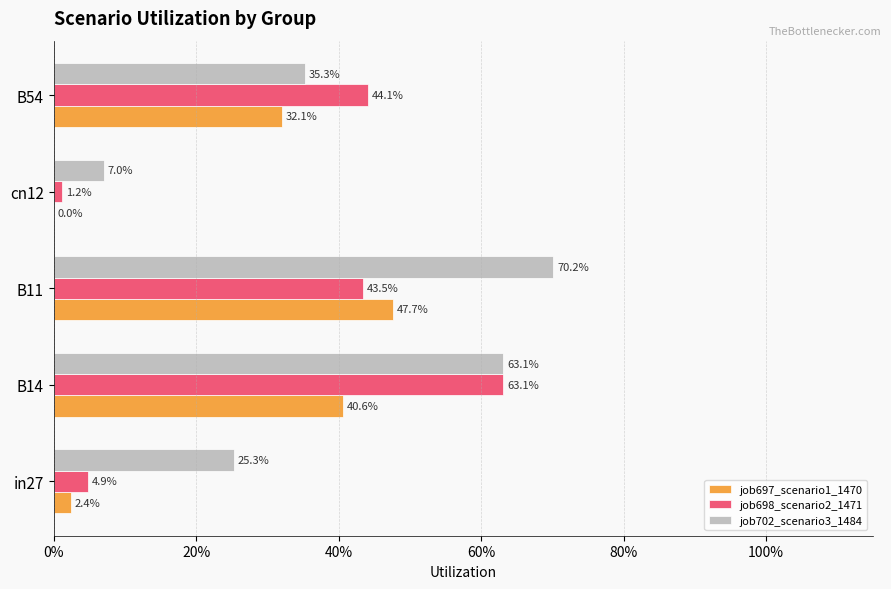

What are all the series names shown in the legend?

job697_scenario1_1470, job698_scenario2_1471, job702_scenario3_1484